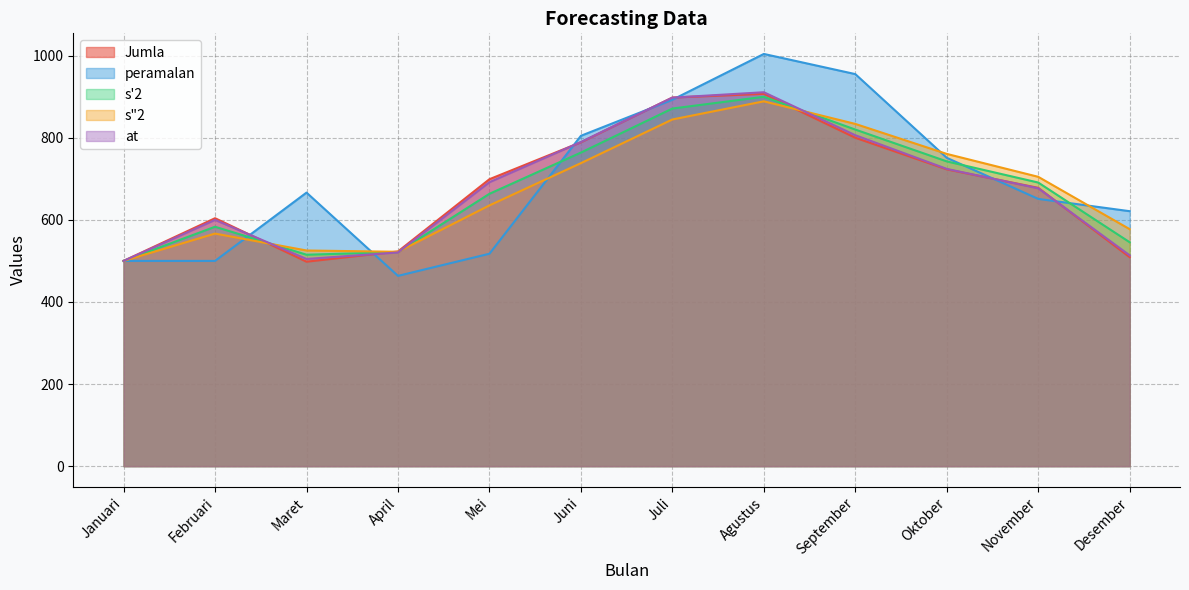

Which series has the largest total across all categories?

peramalan